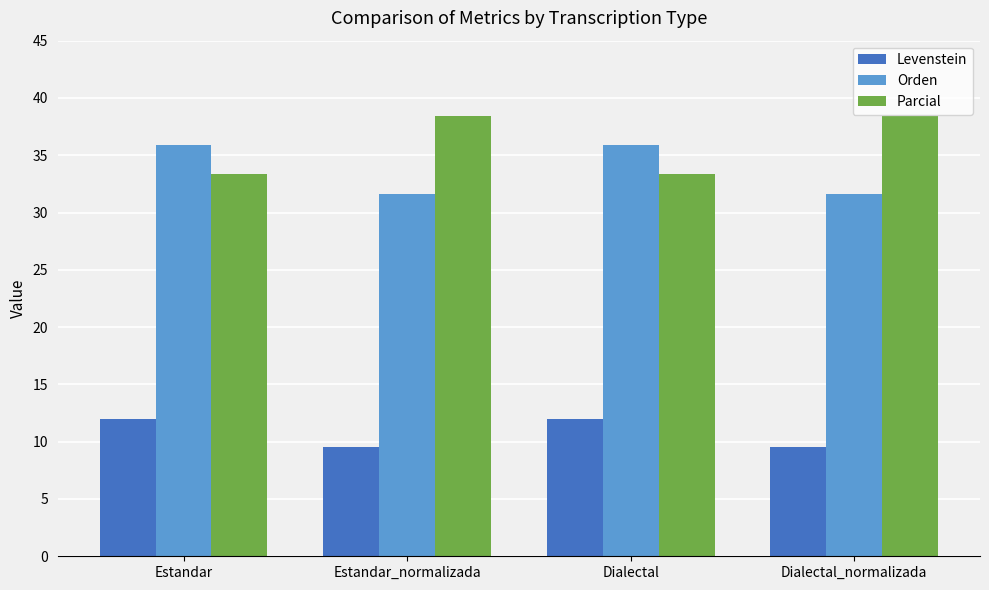

Where does the Parcial series first go above 38?

Estandar_normalizada